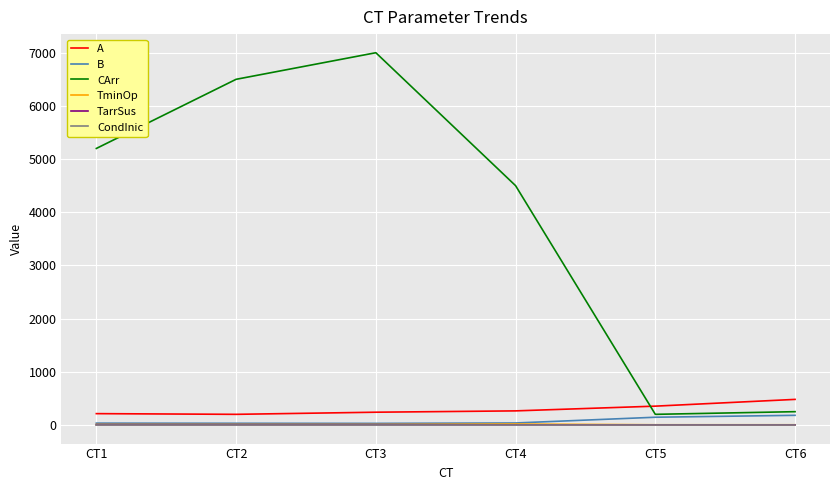

True or false: TminOp and CArr intersect in this chart.

False